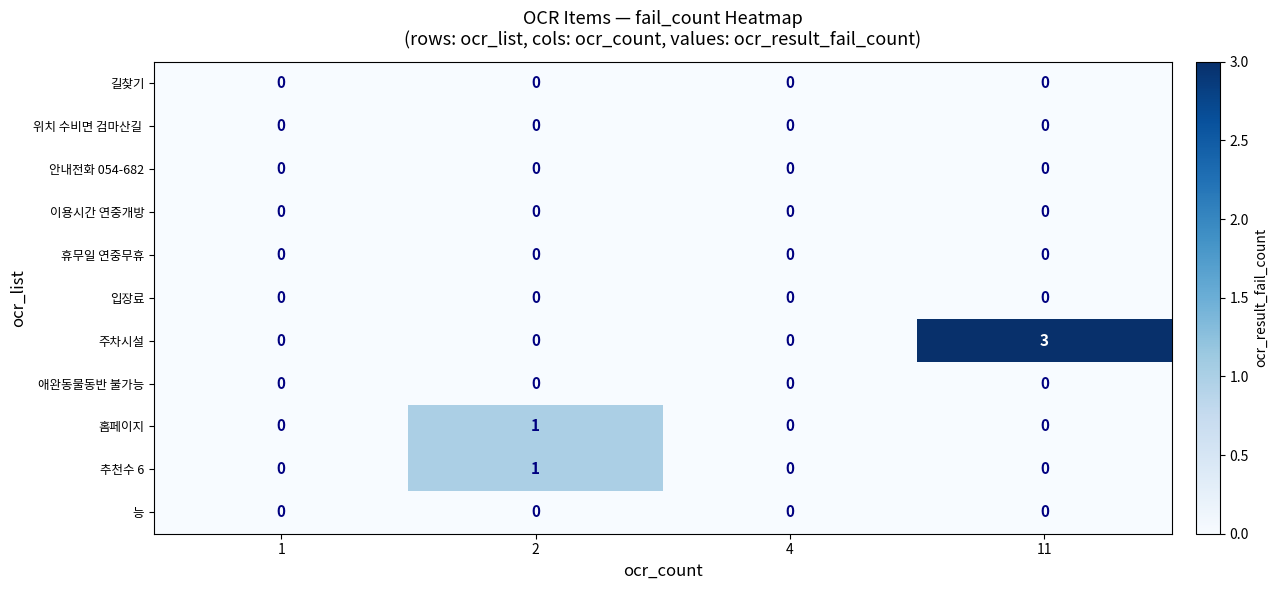

Between 1 and 11, which series saw the biggest shift?

주차시설